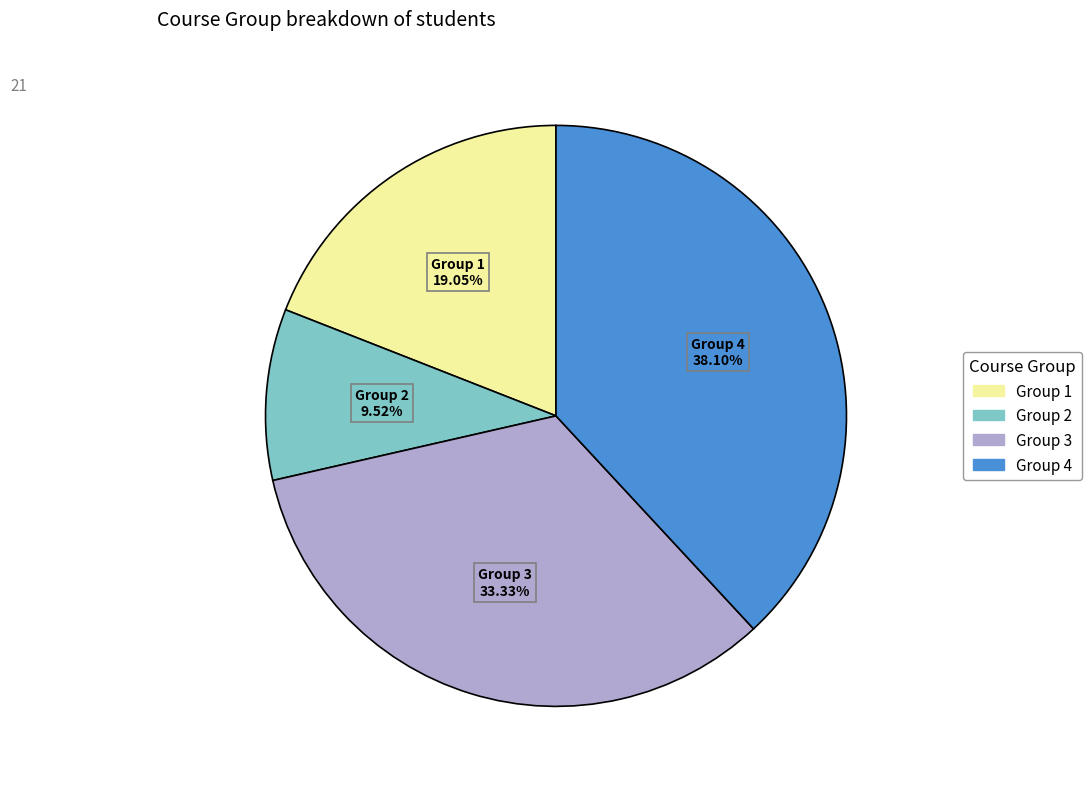

Is there any slice that represents more than half of the pie?

No